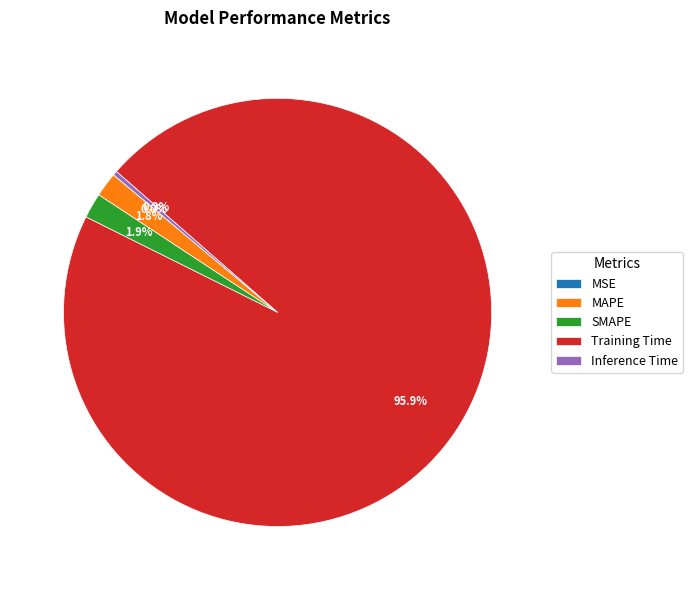

To the nearest percent, what is the difference between the MAPE and Training Time slice percentages?

94%